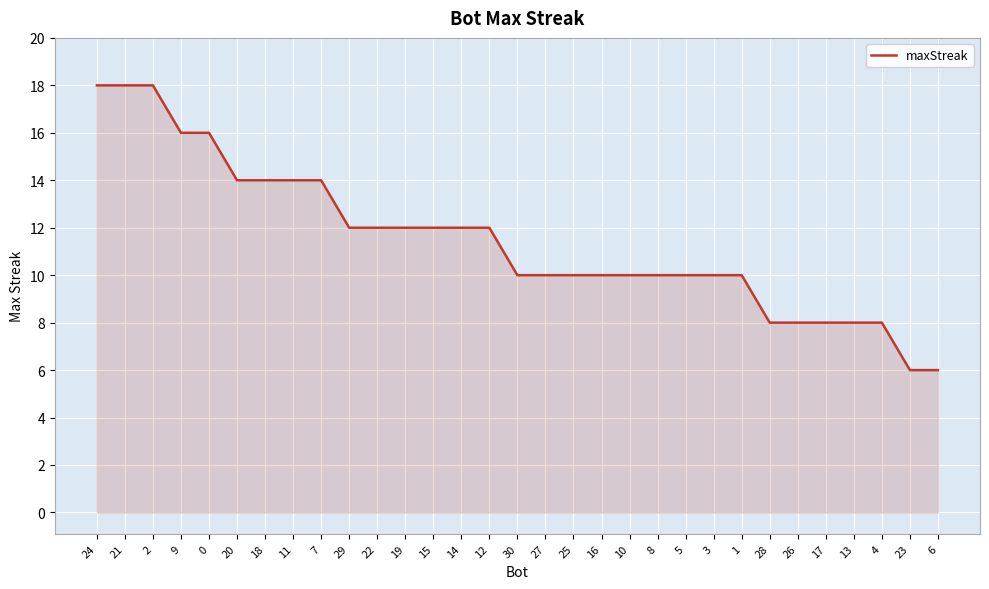

True or false: the data shows 14 at 7.

True